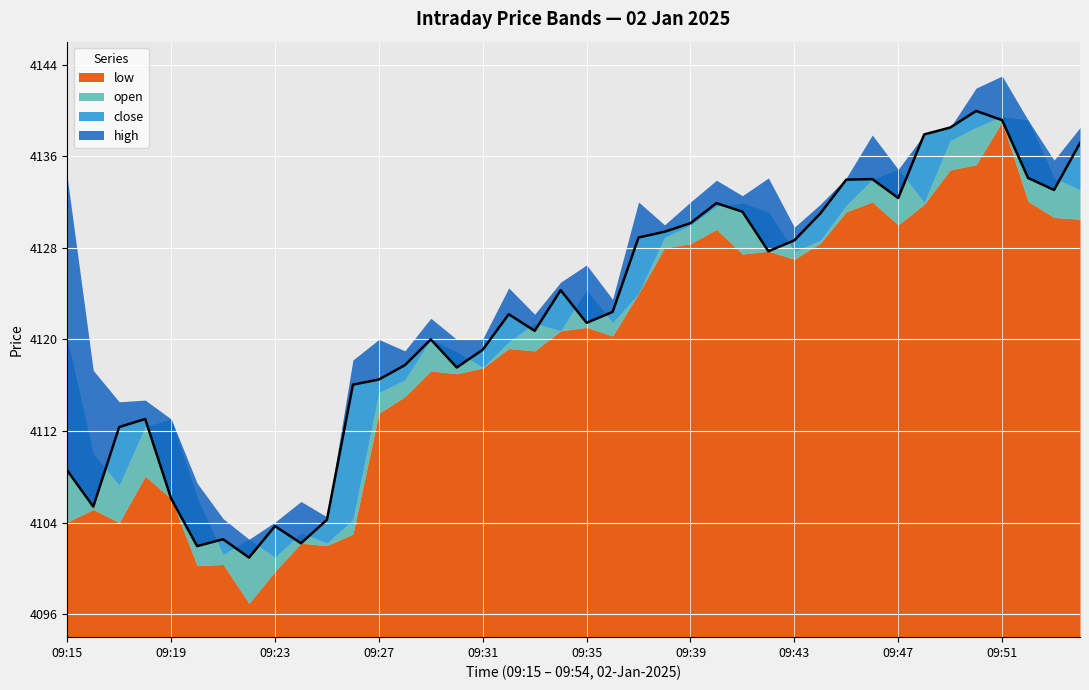

At which label does high first exceed 4126?

09:15